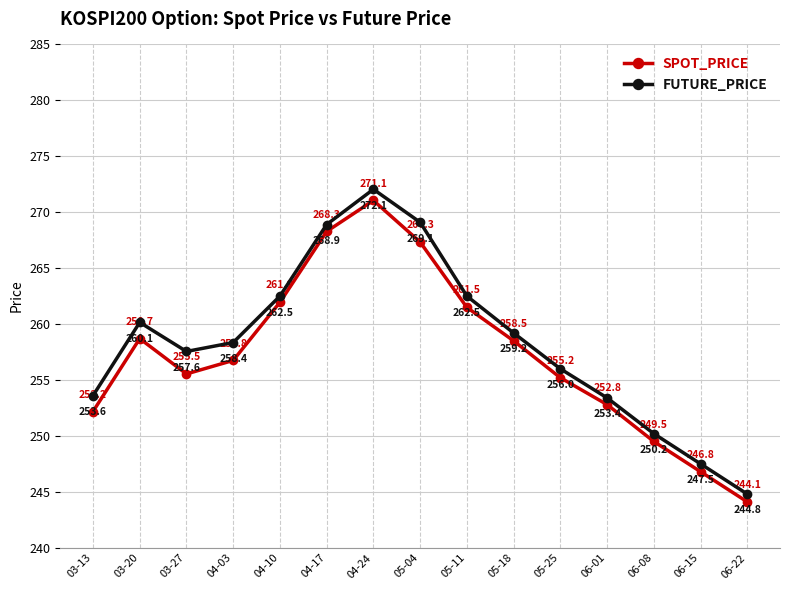

What is the minimum value shown in the chart?

244.1